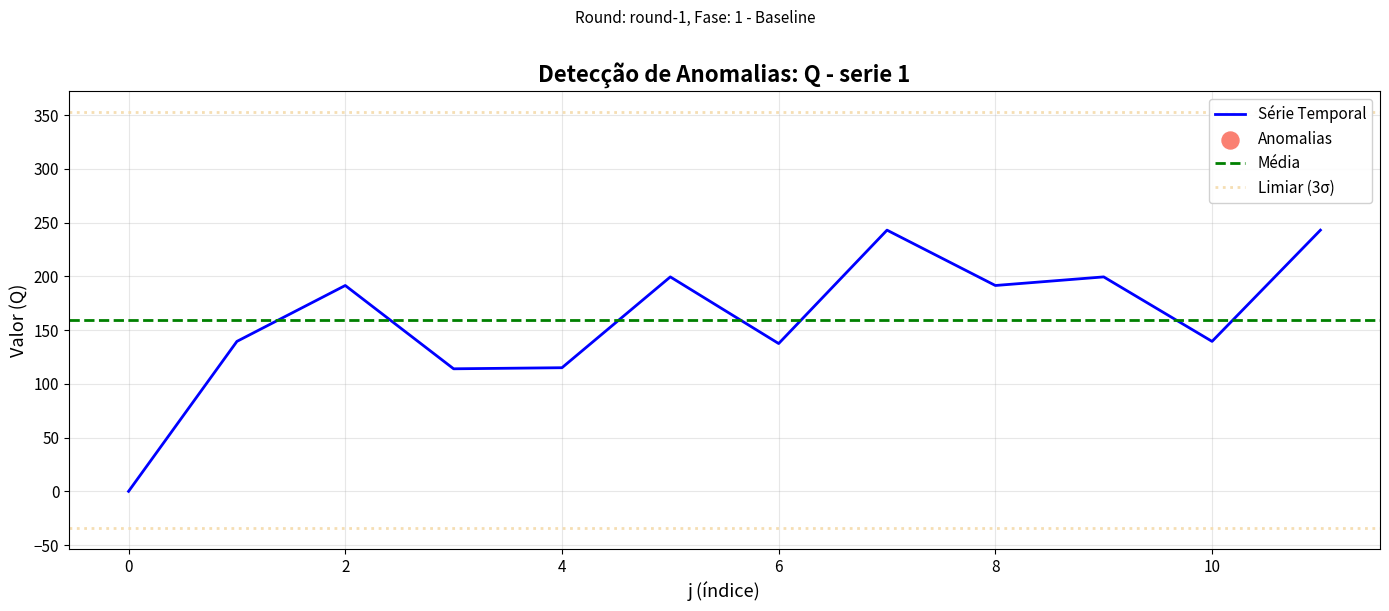

Between 1 and 5, which is larger?

5